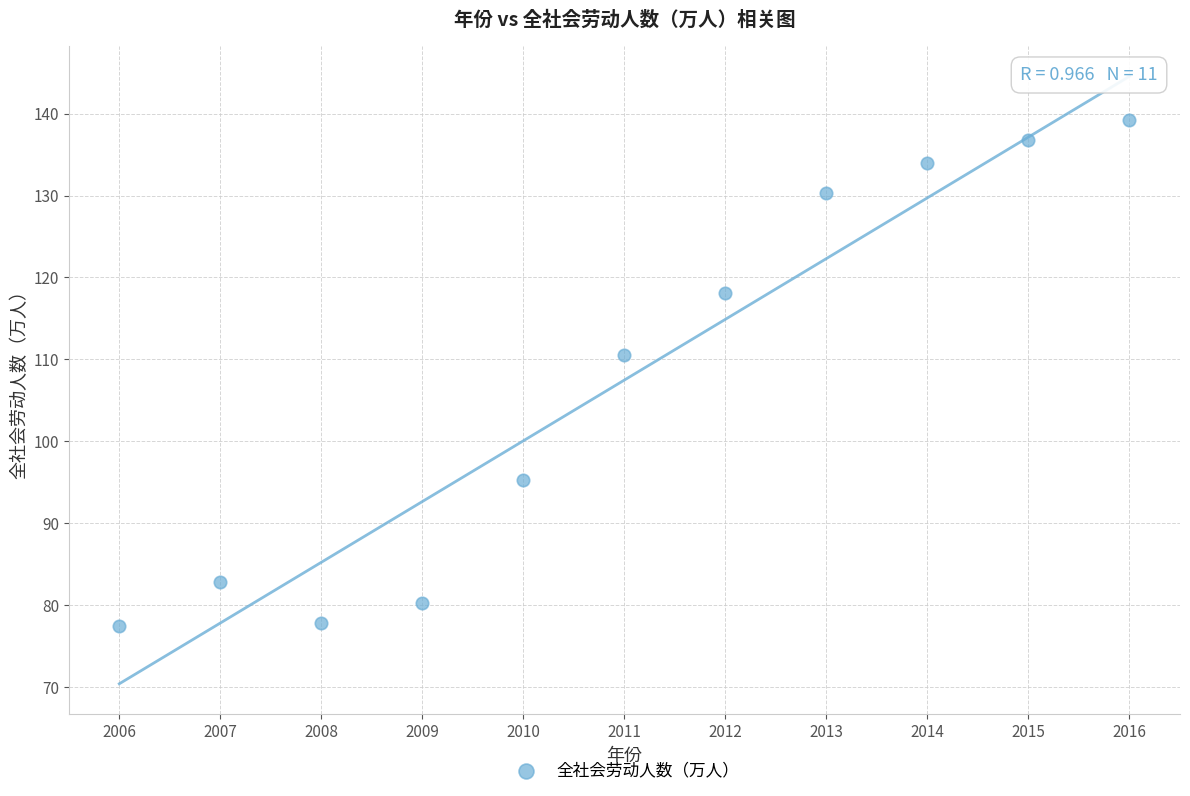

What Y value in the scatter plot is closest to 108?

110.5